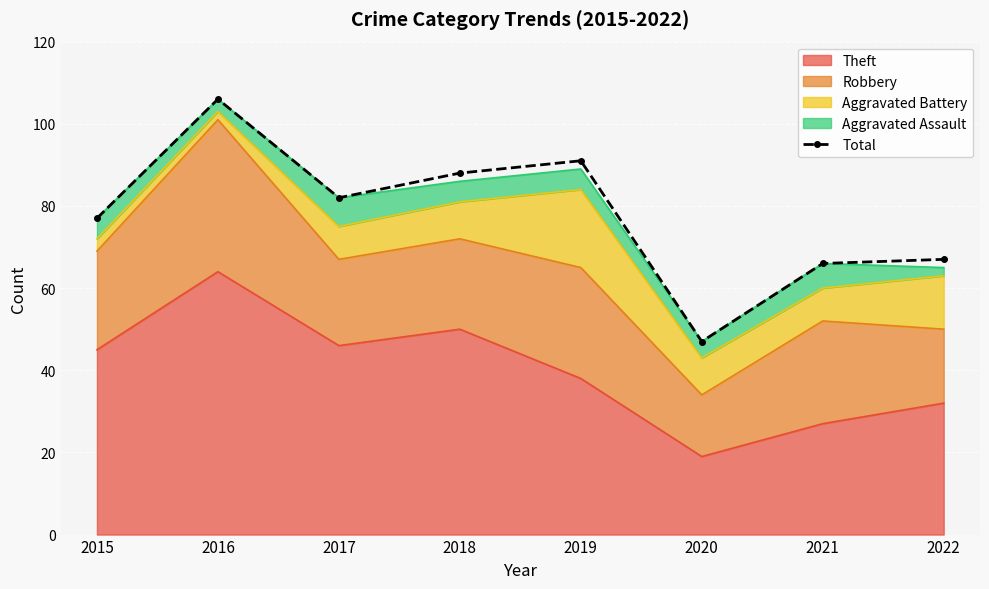

What is the difference between the second highest and minimum values?

44